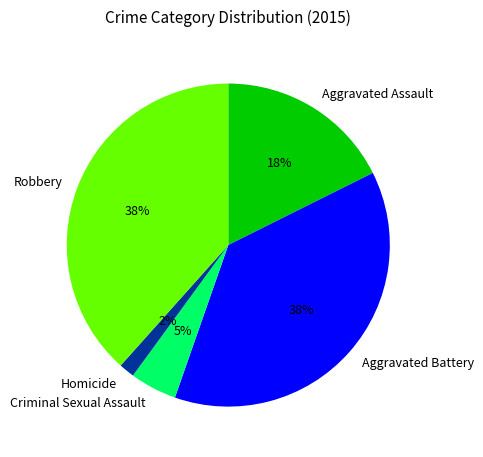

Which has a higher value, Aggravated Battery or Homicide?

Aggravated Battery